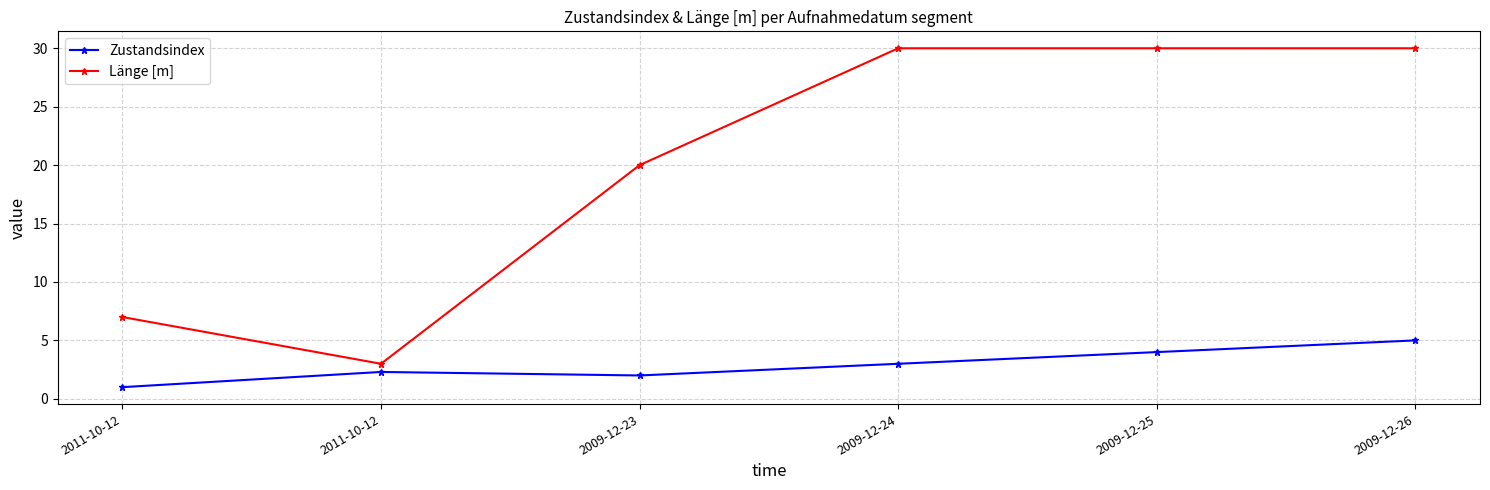

Which category has the highest value across all series?

2009-12-24